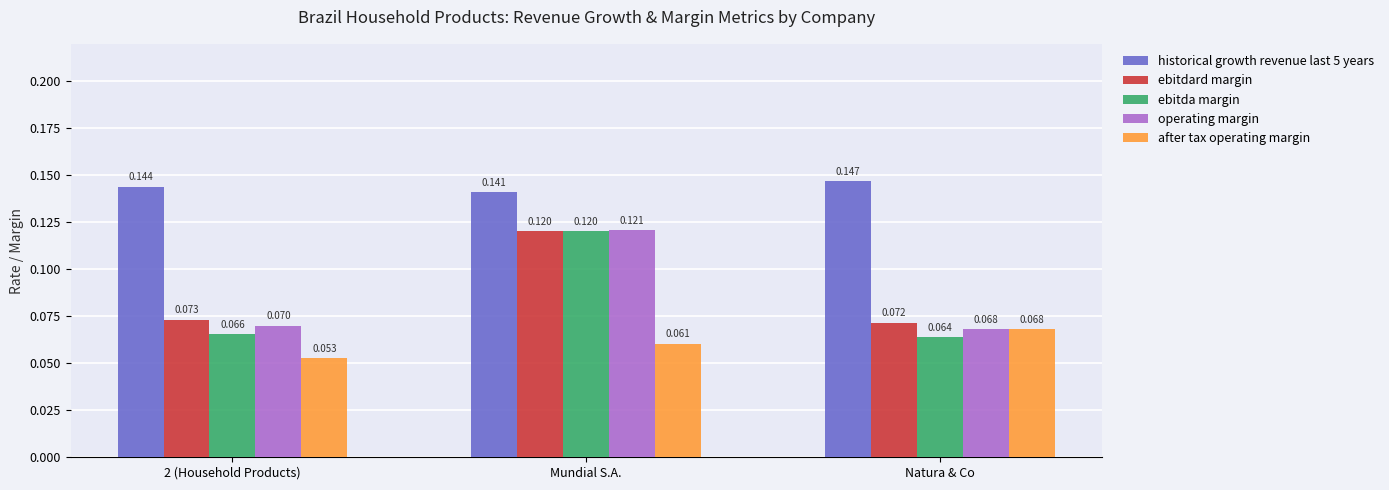

Is the value of after tax operating margin at Natura & Co greater than the value of ebitdard margin at Mundial S.A.?

No